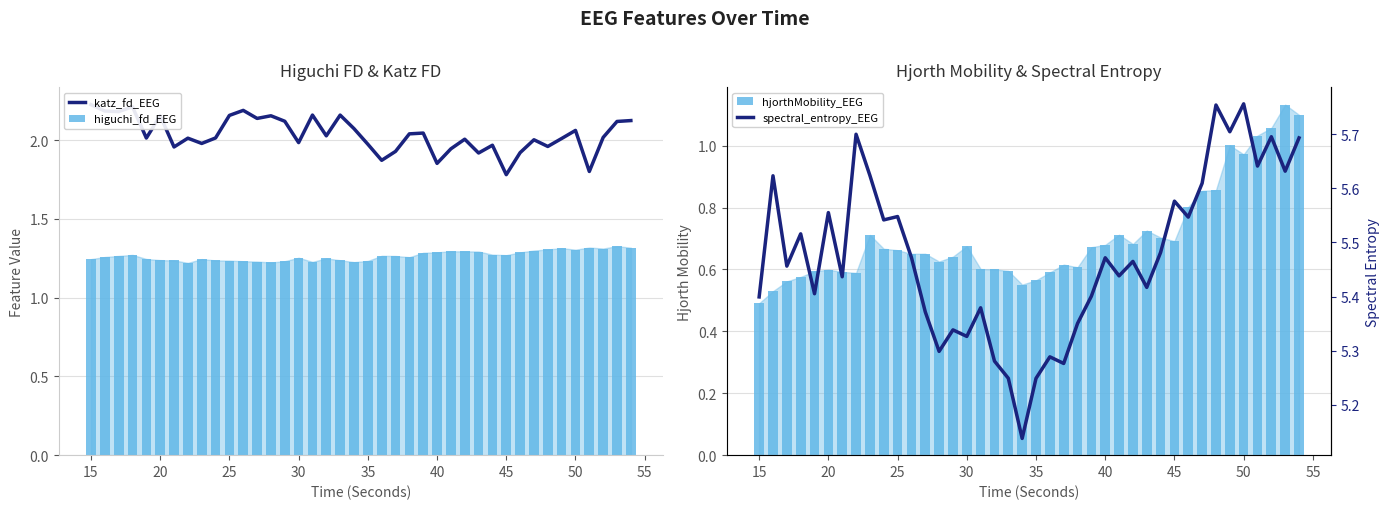

How many values in the katz_fd_EEG series exceed 2?

26